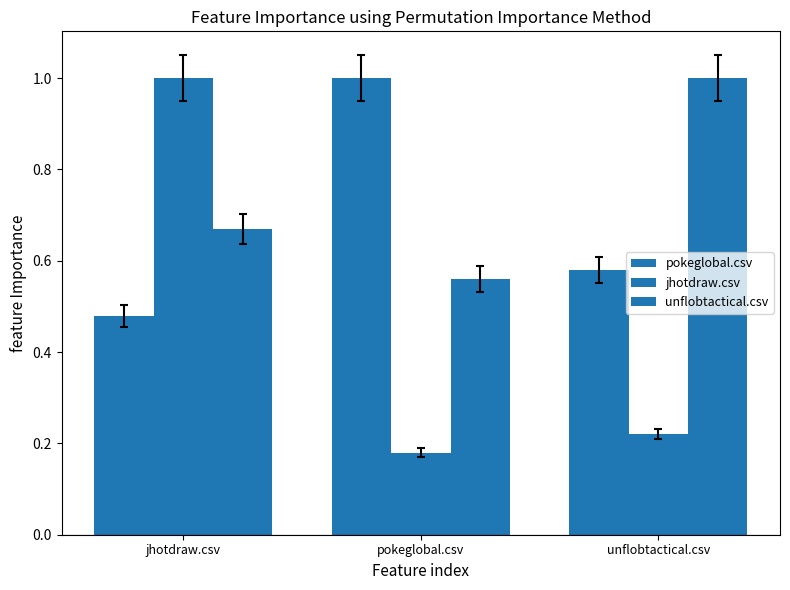

Does the chart contain any negative values?

No